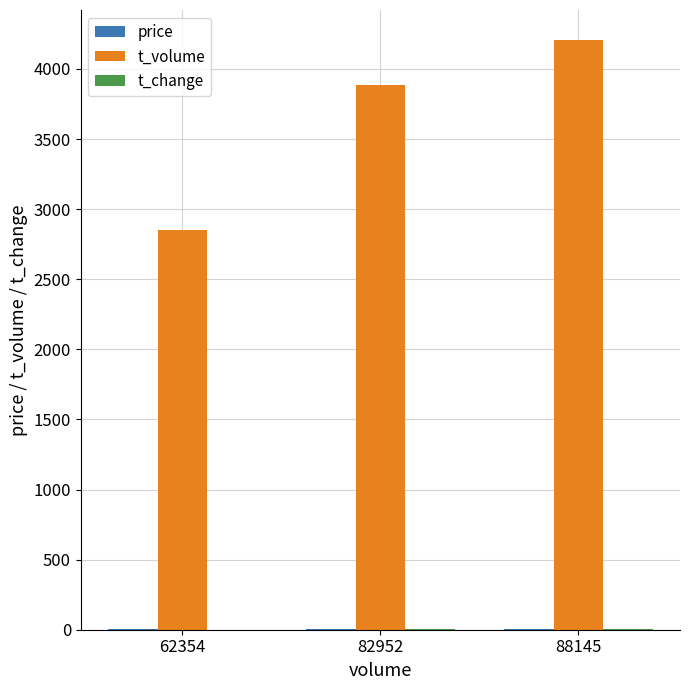

At which category does the chart reach its peak across all series?

88145